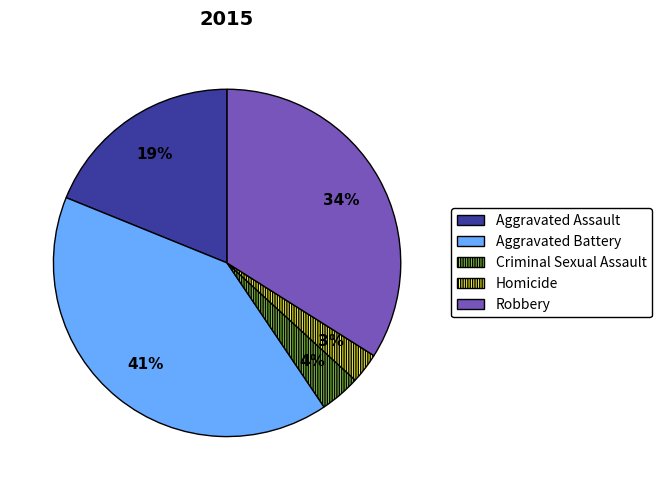

Rank the categories by value from lowest to highest.

Homicide, Criminal Sexual Assault, Aggravated Assault, Robbery, Aggravated Battery